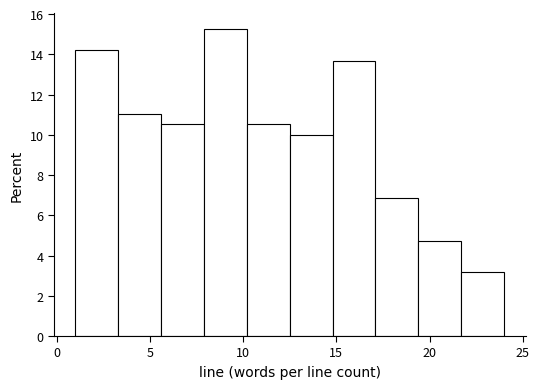

Reading left to right, list every bar in this chart as the range it spans on the x-axis followed by its height. Neither the bar edges nor the heights are printed on the chart, so give them approximately, as read against the axes.

1.0 to 3.3: 14.2
3.3 to 5.6: 11.0
5.6 to 7.9: 10.6
7.9 to 10.2: 15.2
10.2 to 12.5: 10.6
12.5 to 14.8: 10.0
14.8 to 17.1: 13.6
17.1 to 19.4: 6.8
19.4 to 21.7: 4.8
21.7 to 24.0: 3.2